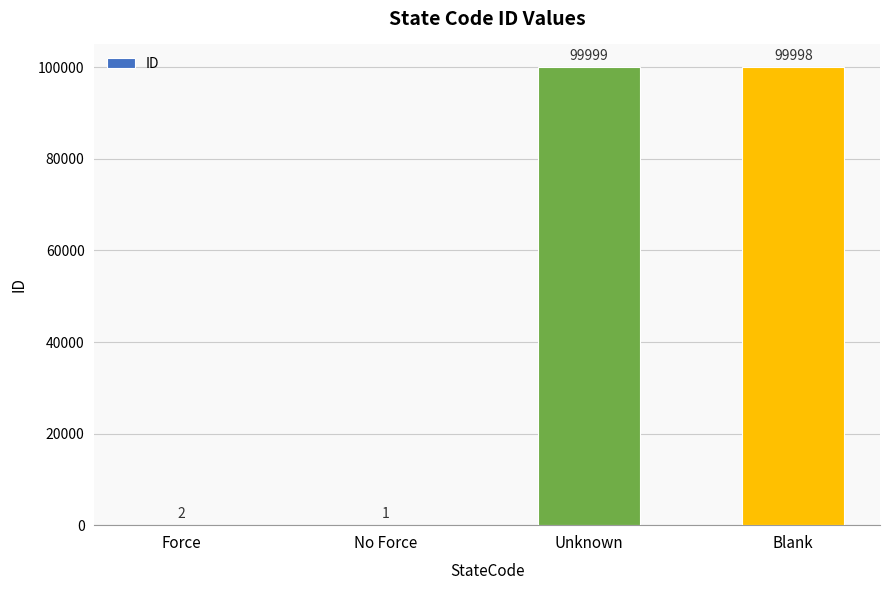

What is the maximum value shown in the chart?

99999